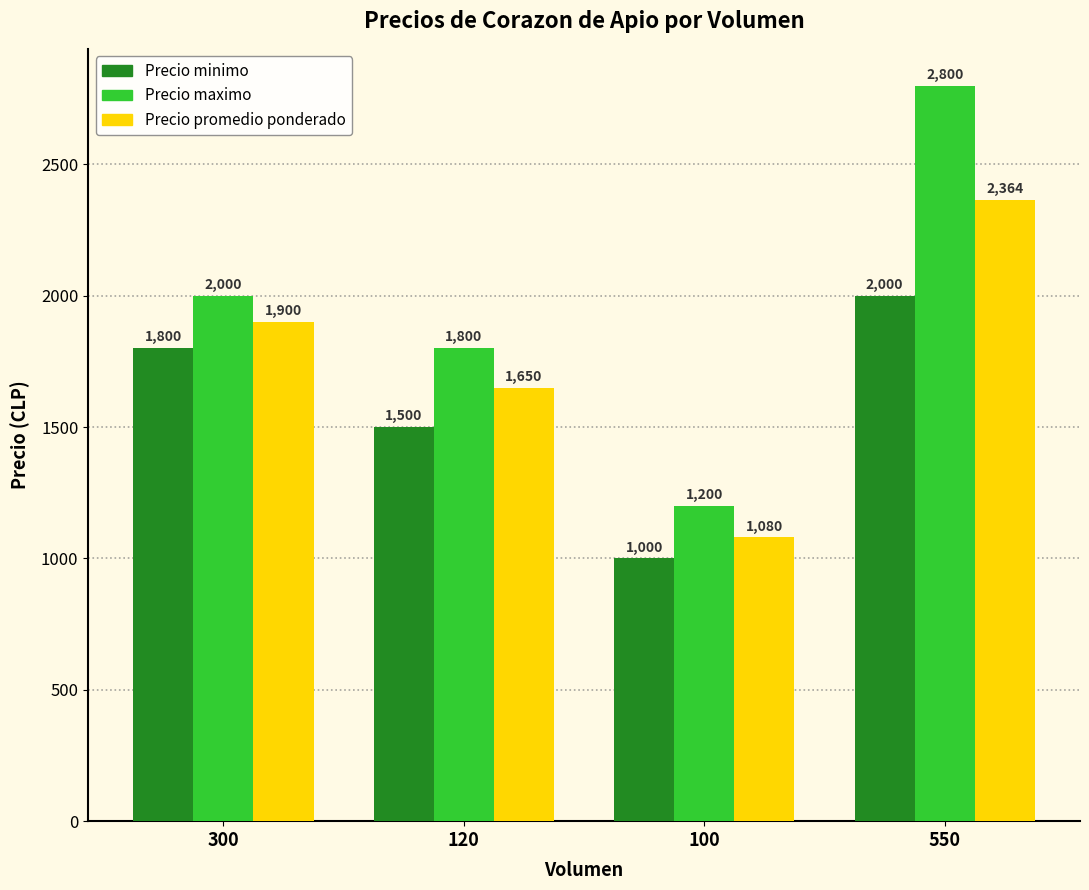

True or false: Precio promedio ponderado has a value of 1900 at 300.

True